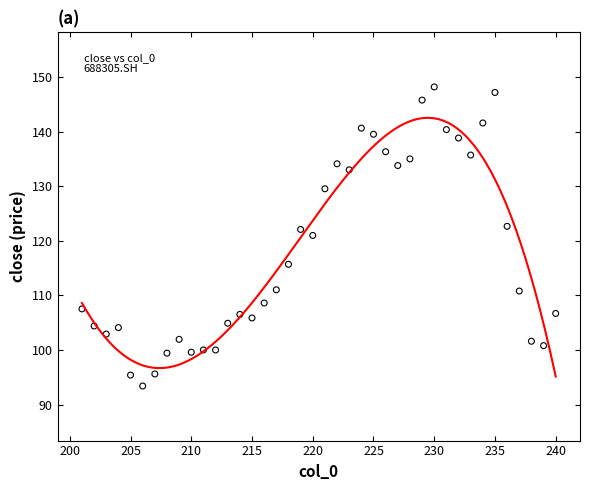

What Y value in the scatter plot is closest to 120?

121.0